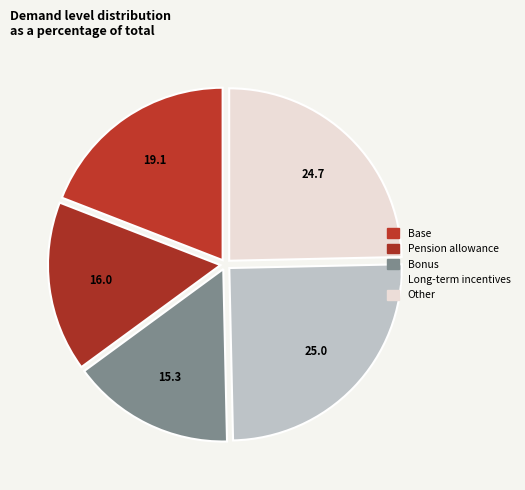

How many slices are in this pie chart?

5